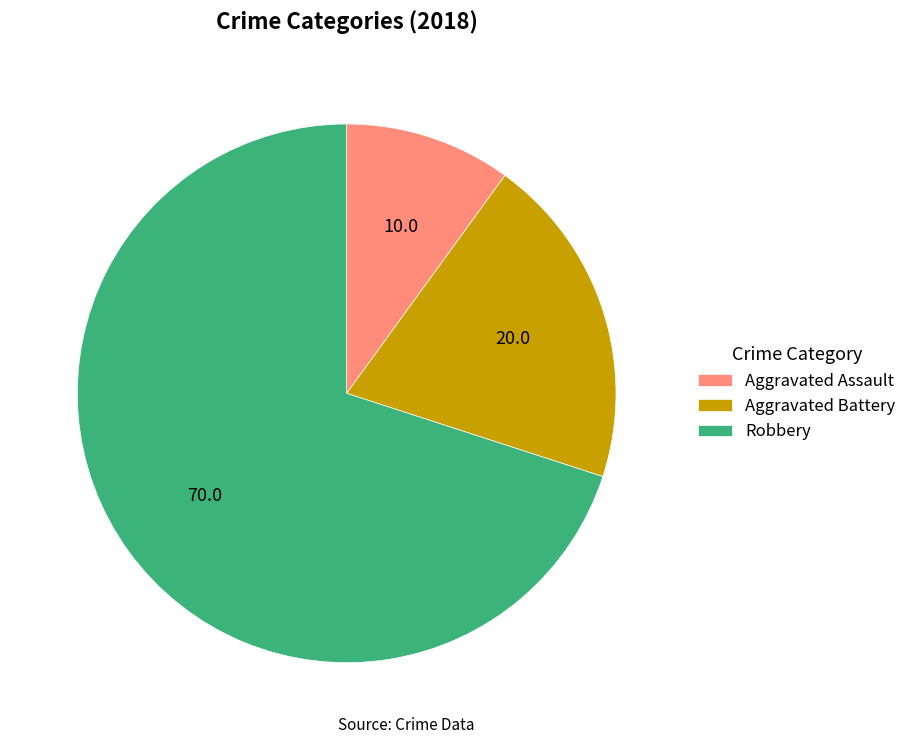

What is the largest slice in the pie chart?

Robbery